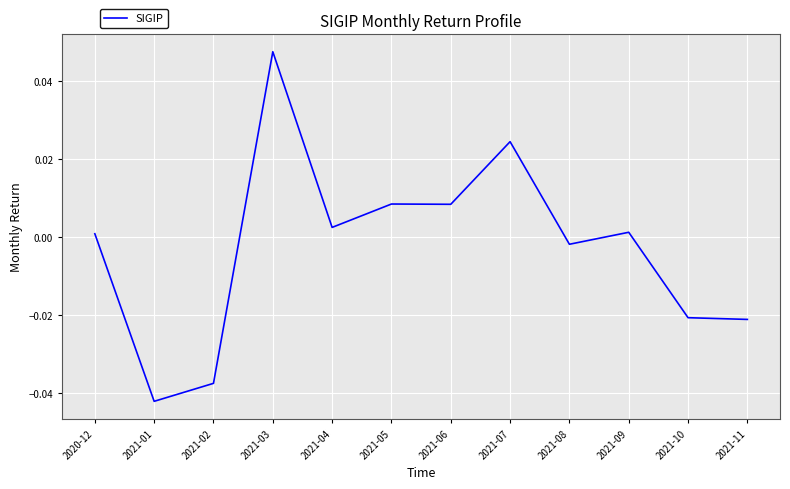

Which has a higher value, 2021-03 or 2021-07?

2021-03